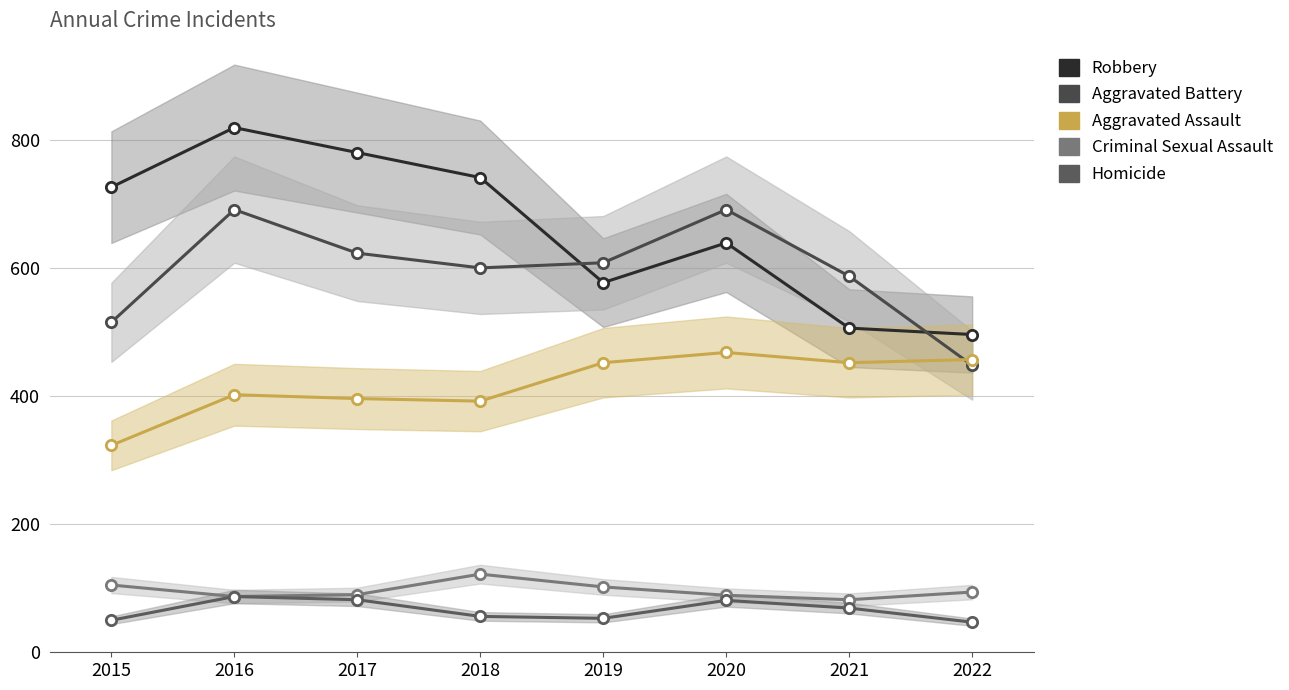

Which series reaches the minimum Y coordinate?

Homicide